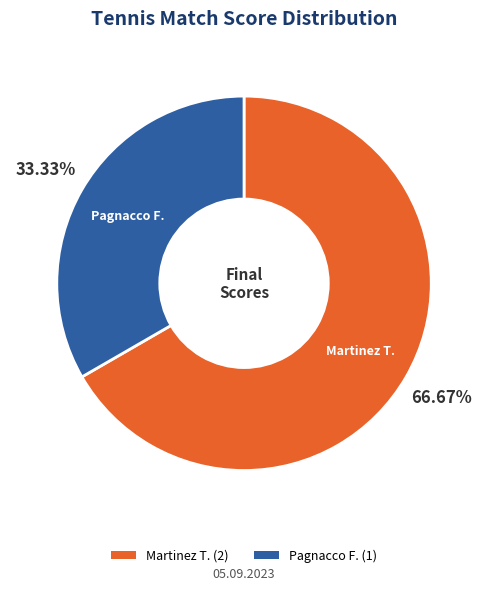

Count the number of slices in the pie.

2